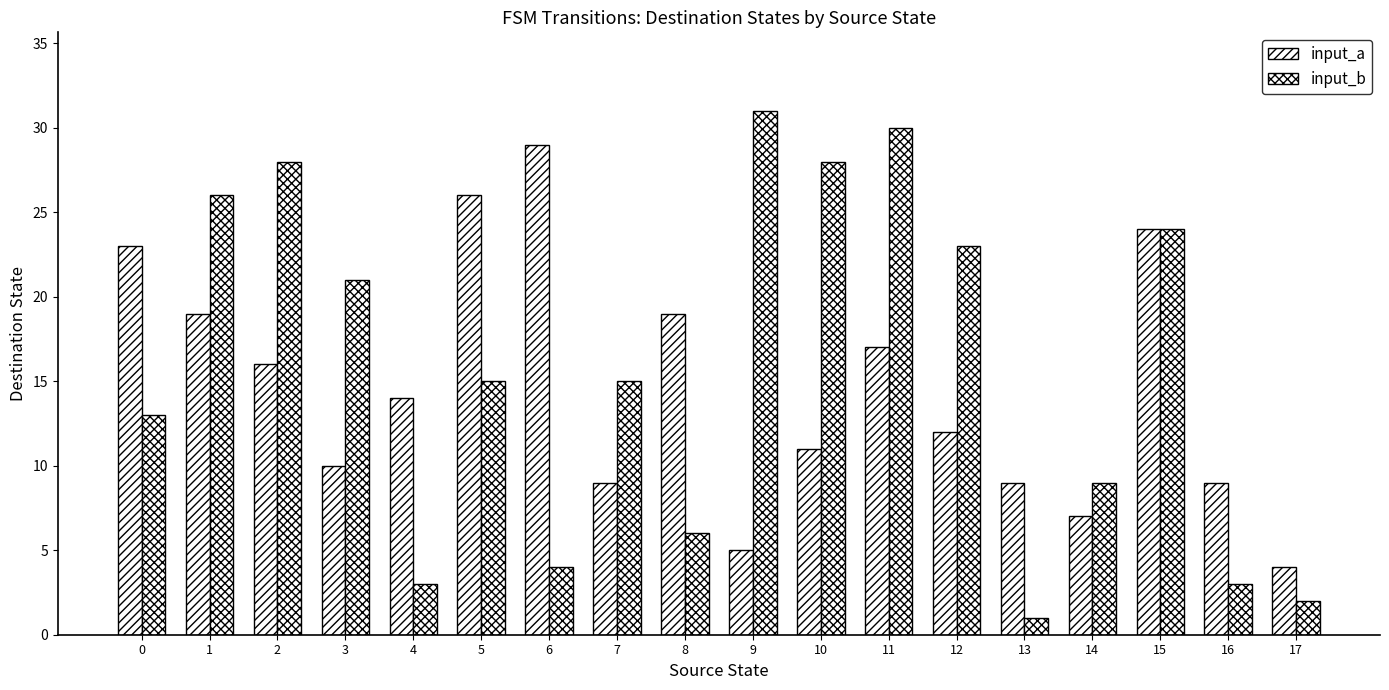

Is it true that input_b equals 3 at 14?

False